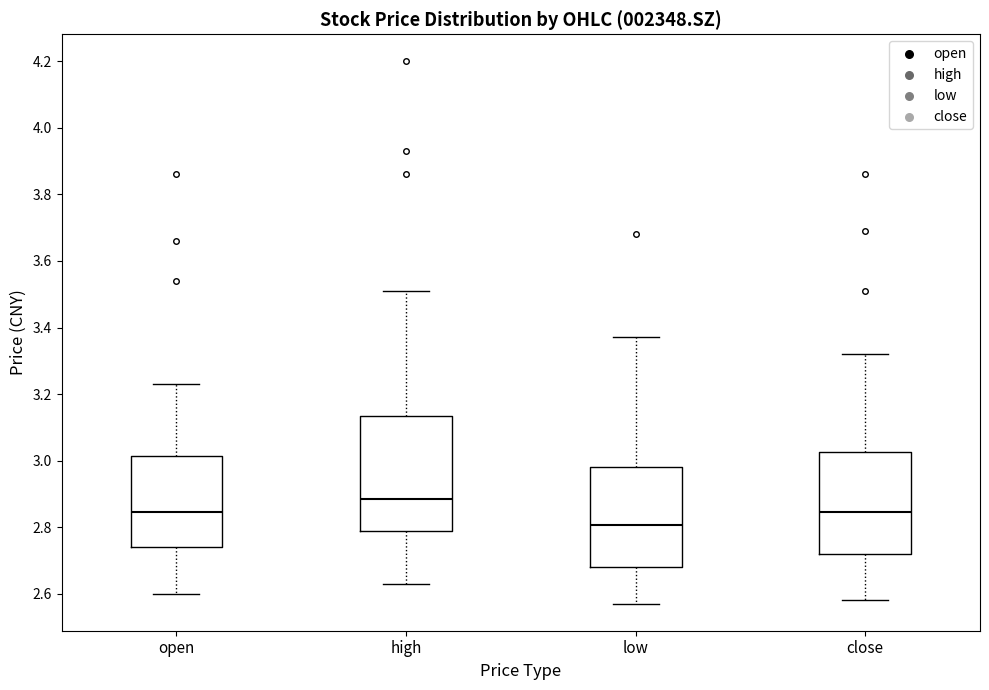

Reading left to right, read every box against the y-axis: the position of its median line, the range the box covers, and the ends of its whiskers. The values are not printed on the chart, so give them approximately, as read against the axis.

open: median 2.84, box 2.74 to 3.02, whiskers 2.60 to 3.24
high: median 2.88, box 2.78 to 3.14, whiskers 2.64 to 3.52
low: median 2.80, box 2.68 to 2.98, whiskers 2.58 to 3.38
close: median 2.84, box 2.72 to 3.02, whiskers 2.58 to 3.32